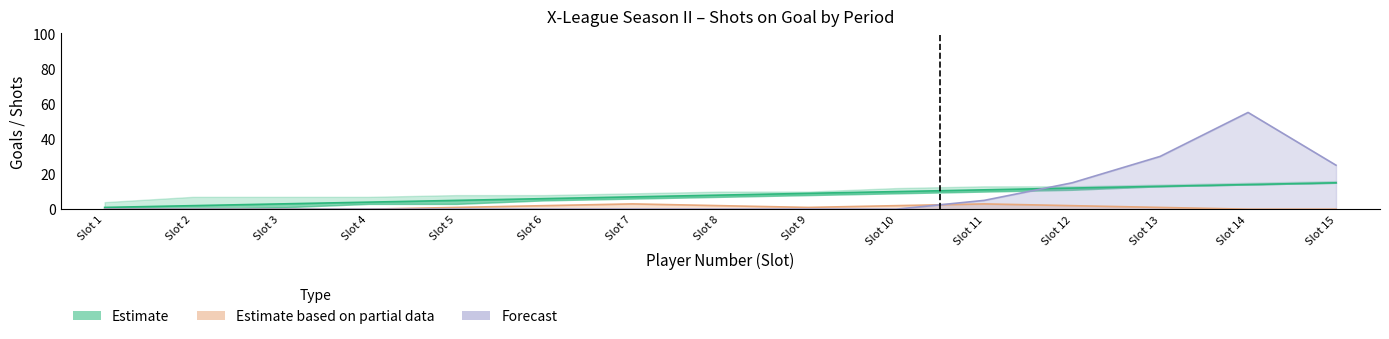

True or false: Estimate based on partial data has a value of 2 at Slot 6.

True